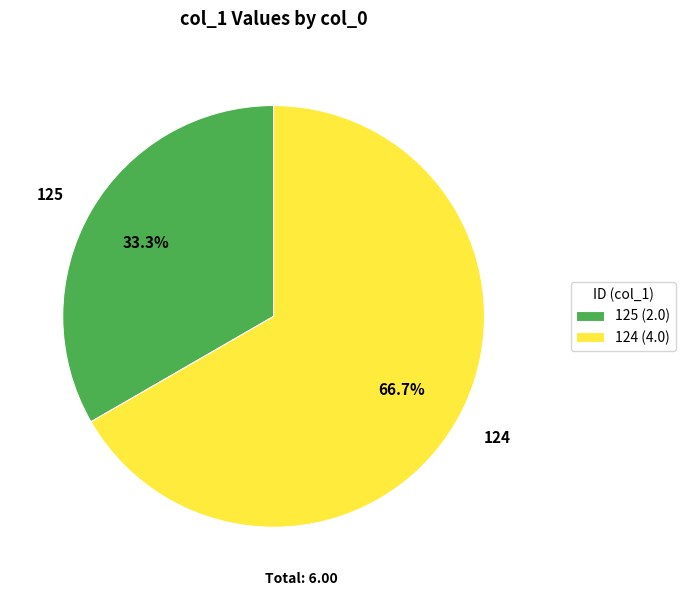

To the nearest percent, what is the difference between the 125 and 124 slice percentages?

33%